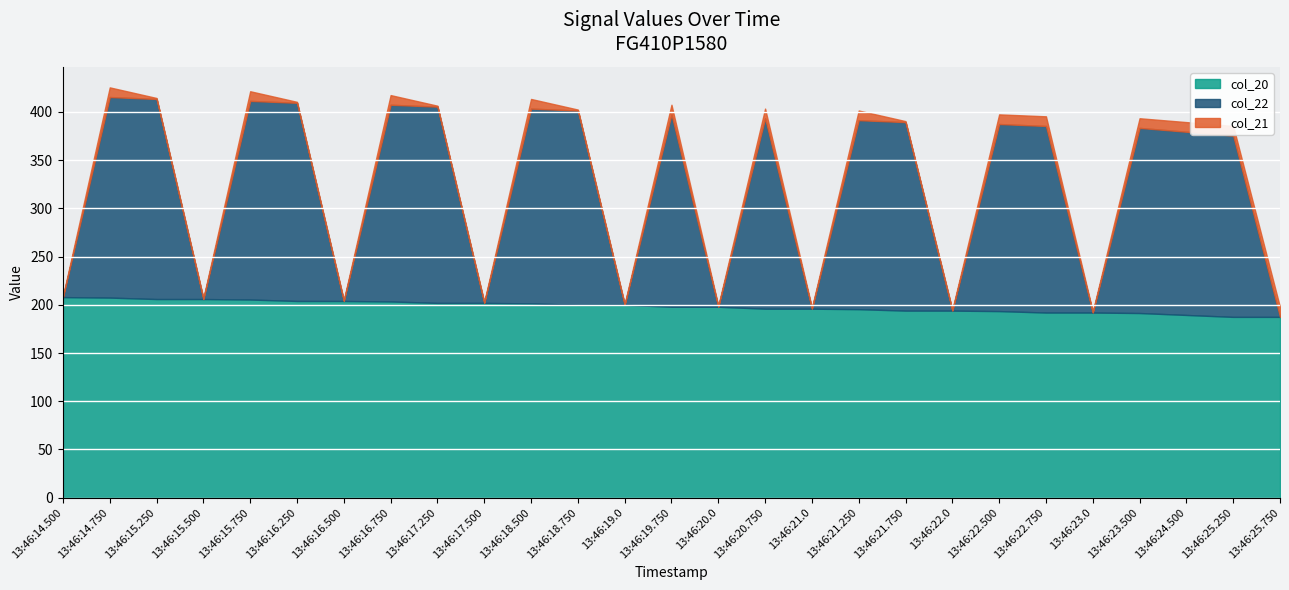

List the labels in order of col_20 value, largest first.

13:46:14.500, 13:46:14.750, 13:46:15.250, 13:46:15.500, 13:46:15.750, 13:46:16.250, 13:46:16.500, 13:46:16.750, 13:46:17.250, 13:46:17.500, 13:46:18.500, 13:46:18.750, 13:46:19.0, 13:46:19.750, 13:46:20.0, 13:46:20.750, 13:46:21.0, 13:46:21.250, 13:46:21.750, 13:46:22.0, 13:46:22.500, 13:46:22.750, 13:46:23.0, 13:46:23.500, 13:46:24.500, 13:46:25.250, 13:46:25.750